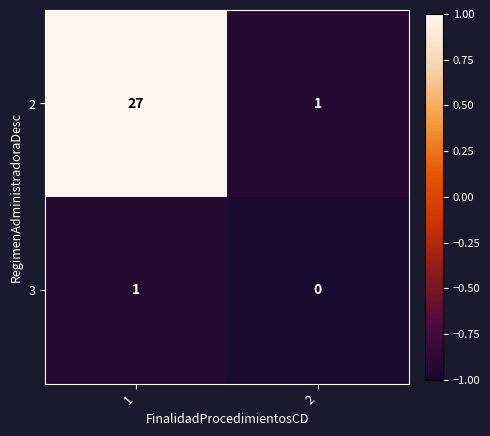

Which series has the largest total across all categories?

2